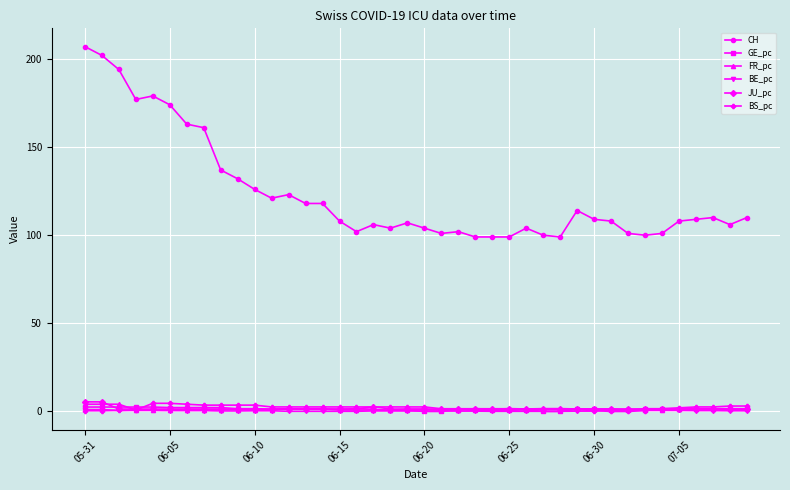

What is the maximum value shown in the chart?

207.0